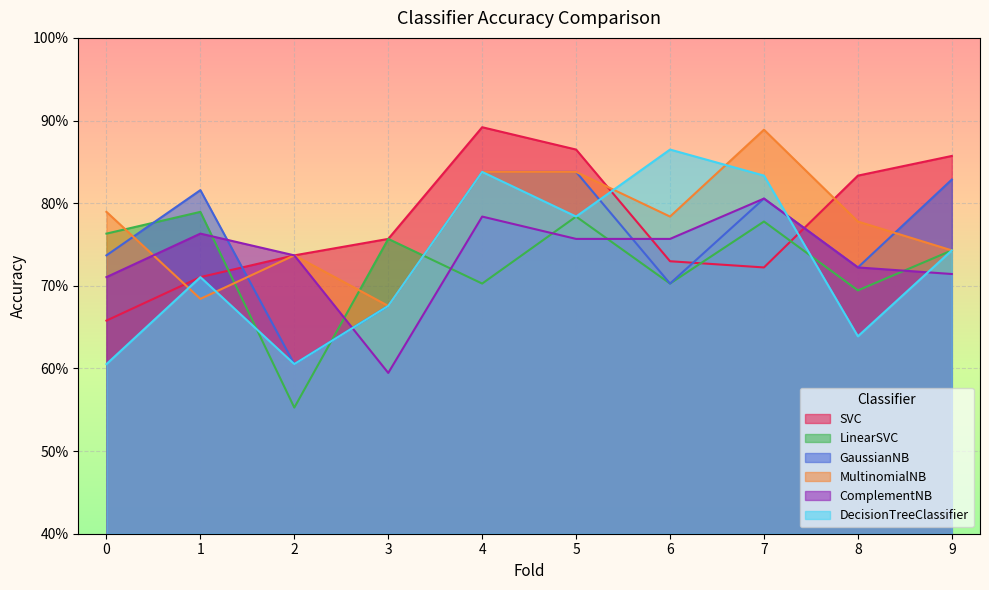

What are all the series names shown in the legend?

SVC, LinearSVC, GaussianNB, MultinomialNB, ComplementNB, DecisionTreeClassifier